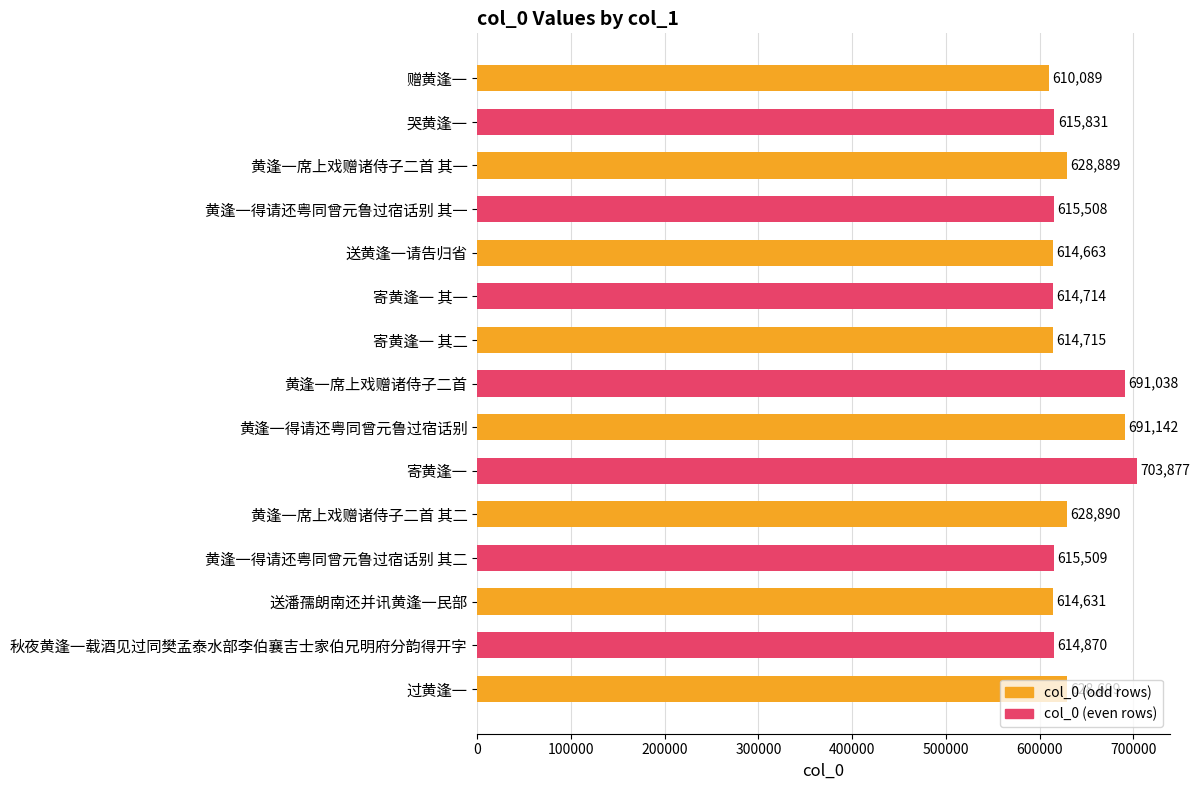

What is the change in value from 送黄逢一请告归省 to 送潘孺朗南还并讯黄逢一民部?

-32